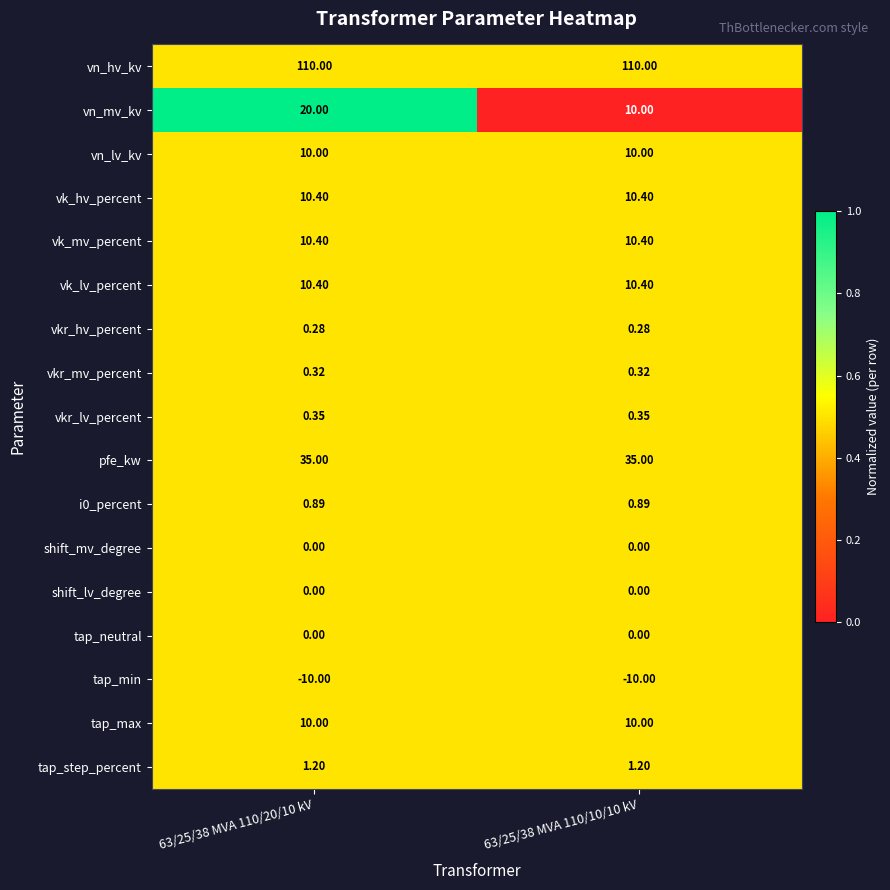

Is the value of tap_step_percent at 63/25/38 MVA 110/10/10 kV greater than the value of tap_neutral at 63/25/38 MVA 110/20/10 kV?

Yes